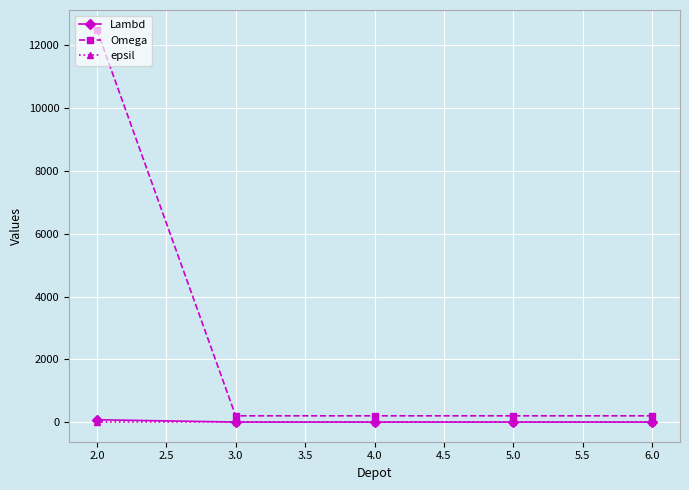

What is the label of the 4th point from the left?

5.0